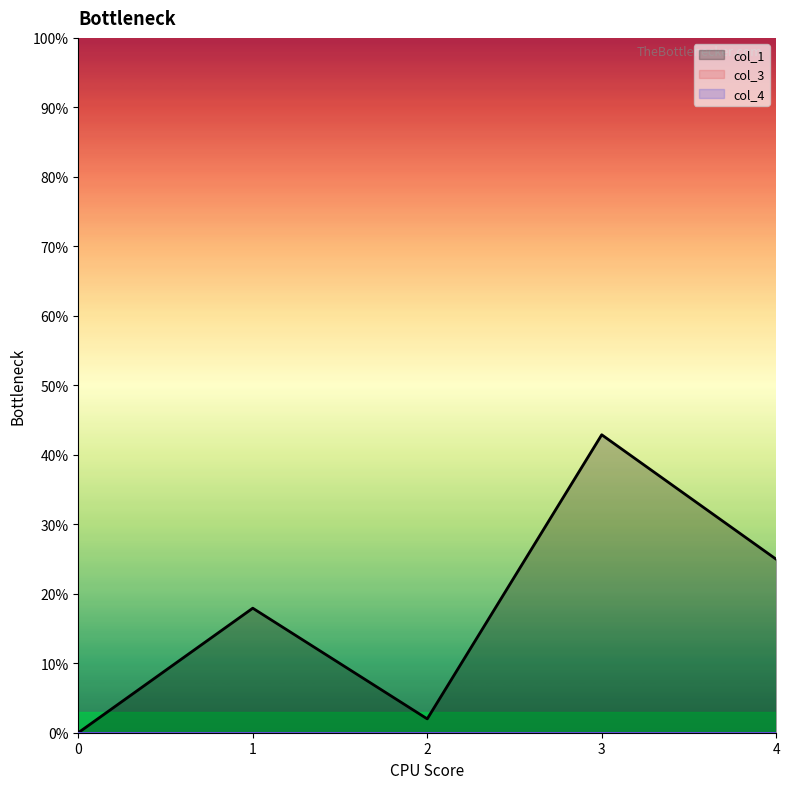

Which series changed the most between 1 and 4?

col_1 line